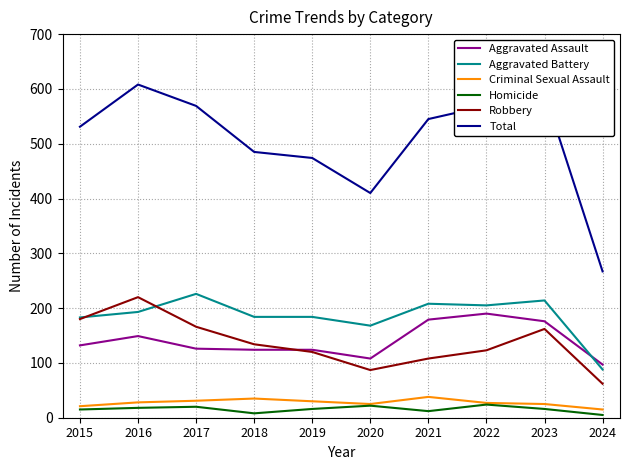

What are all the series names shown in the legend?

Aggravated Assault, Aggravated Battery, Criminal Sexual Assault, Homicide, Robbery, Total